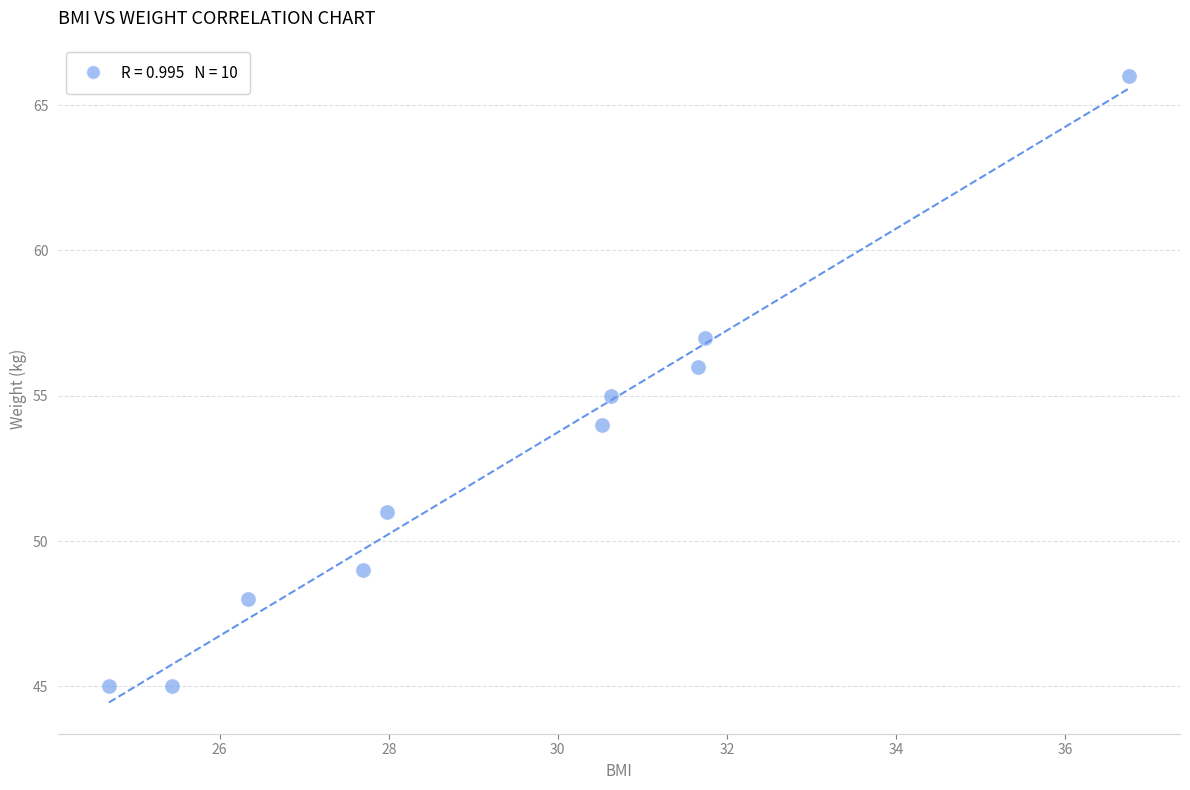

What is the range of Y values (max minus min)?

21